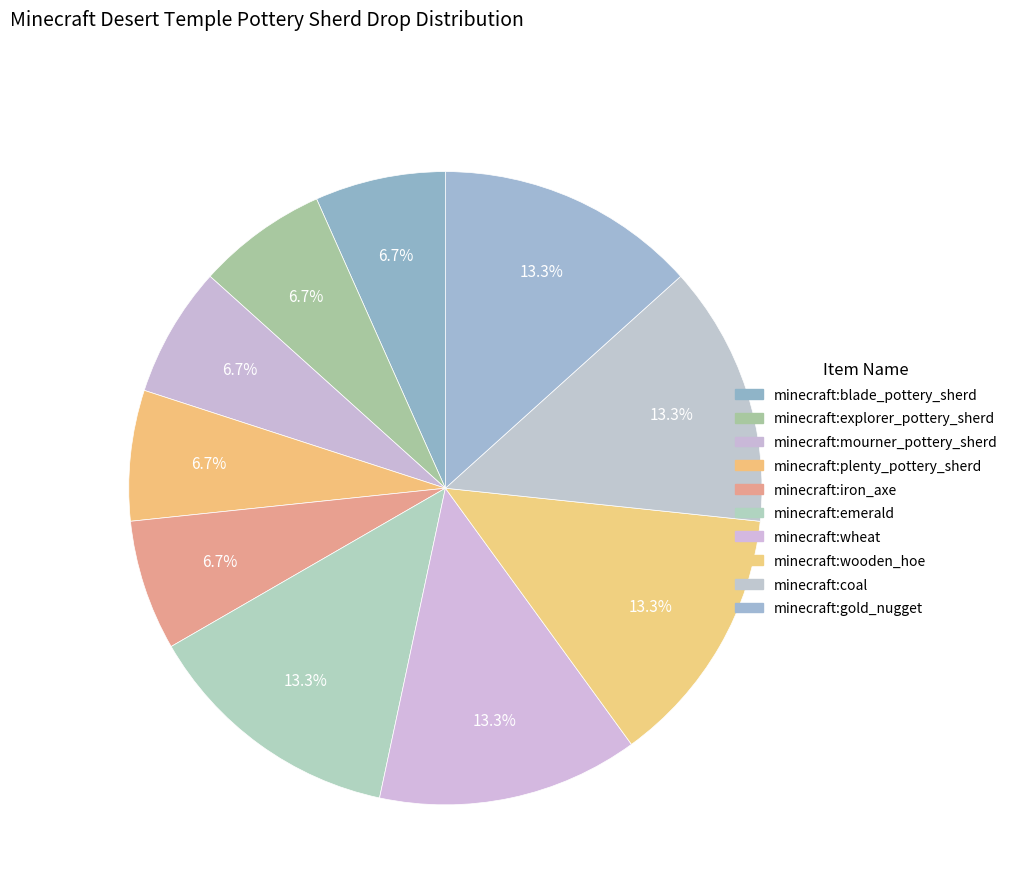

Rank the categories by value from lowest to highest.

minecraft:blade_pottery_sherd, minecraft:explorer_pottery_sherd, minecraft:mourner_pottery_sherd, minecraft:plenty_pottery_sherd, minecraft:iron_axe, minecraft:emerald, minecraft:wheat, minecraft:wooden_hoe, minecraft:coal, minecraft:gold_nugget